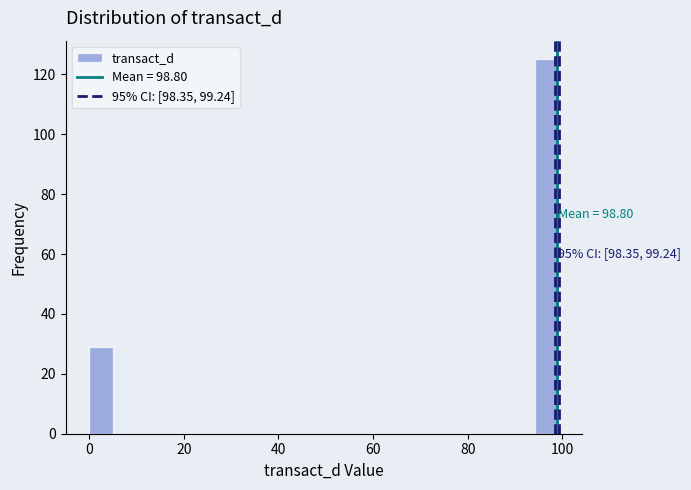

Around what value on the x-axis is the tallest bar? Give the approximate position of its centre, as read against the axis.

96